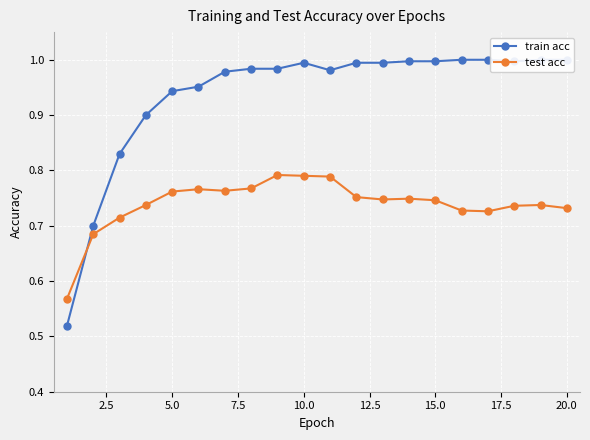

True or false: test acc has more than 0 points higher than both neighbors.

True